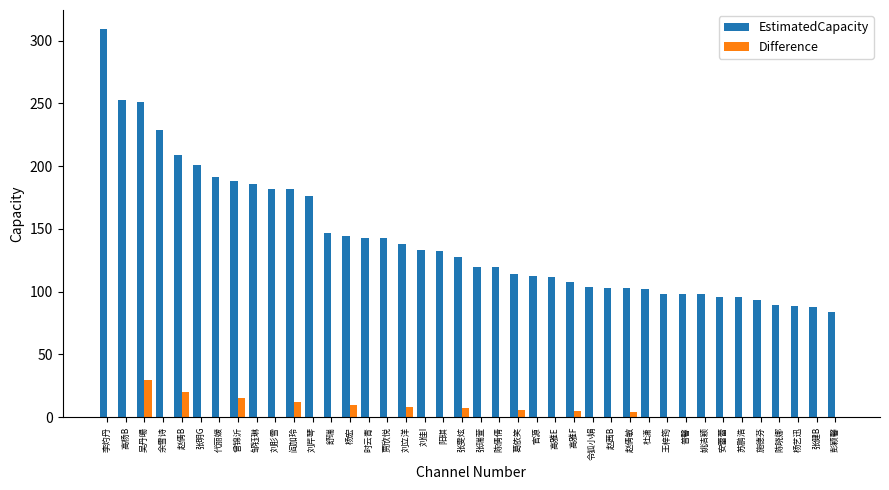

What are all the series names shown in the legend?

EstimatedCapacity, Difference